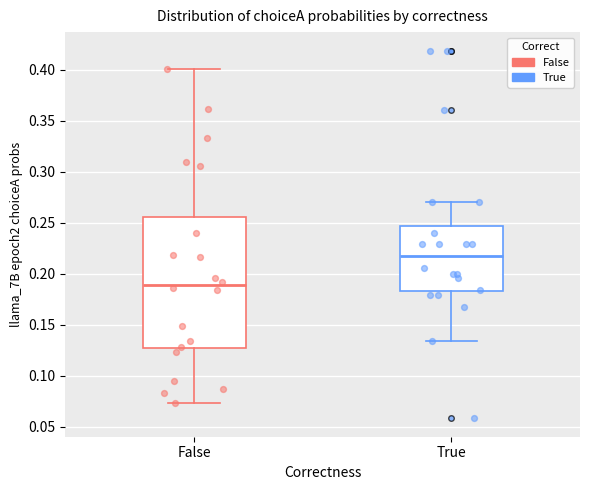

Where does the median line of the box for True sit on the y-axis? The values are not printed on the chart, so give them approximately, as read against the axis.

0.215